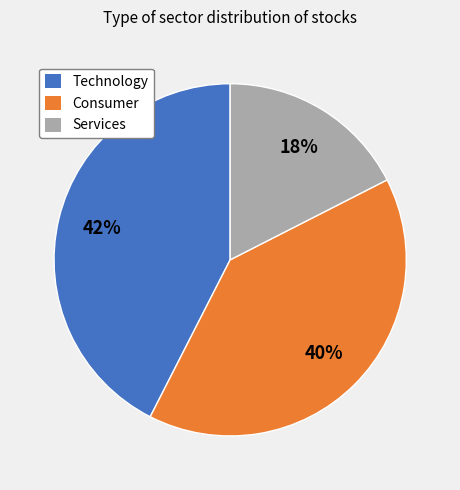

The Technology slice represents 42% of the pie. True or false?

True